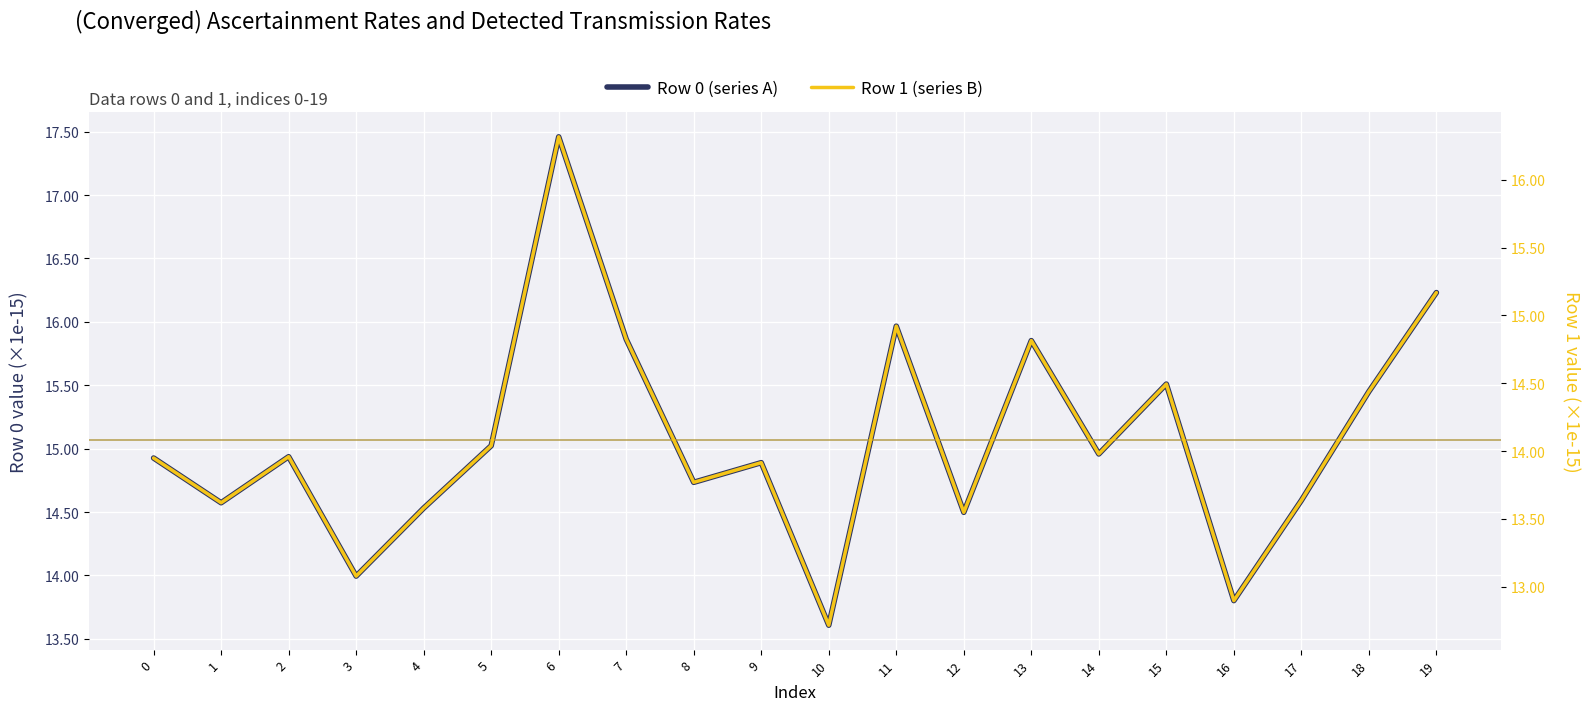

The Row 1 (series B) series shows 14.0 at 5. True or false?

True